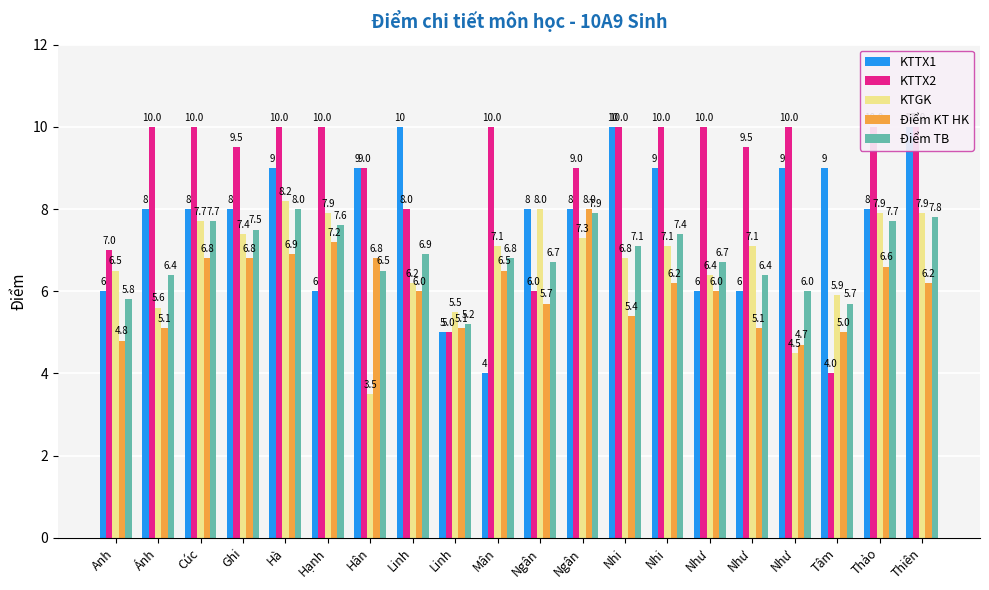

How many data points in KTTX1 are less than 8?

6